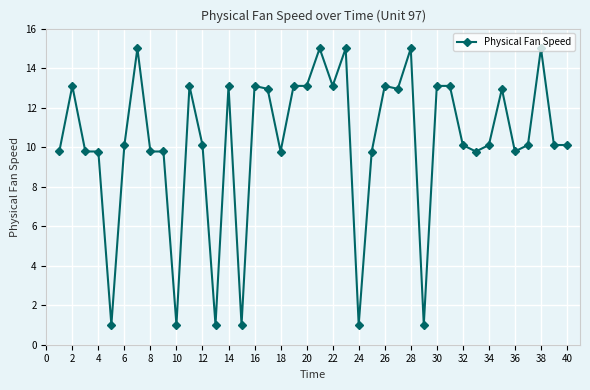

How many values exceed 10?

25